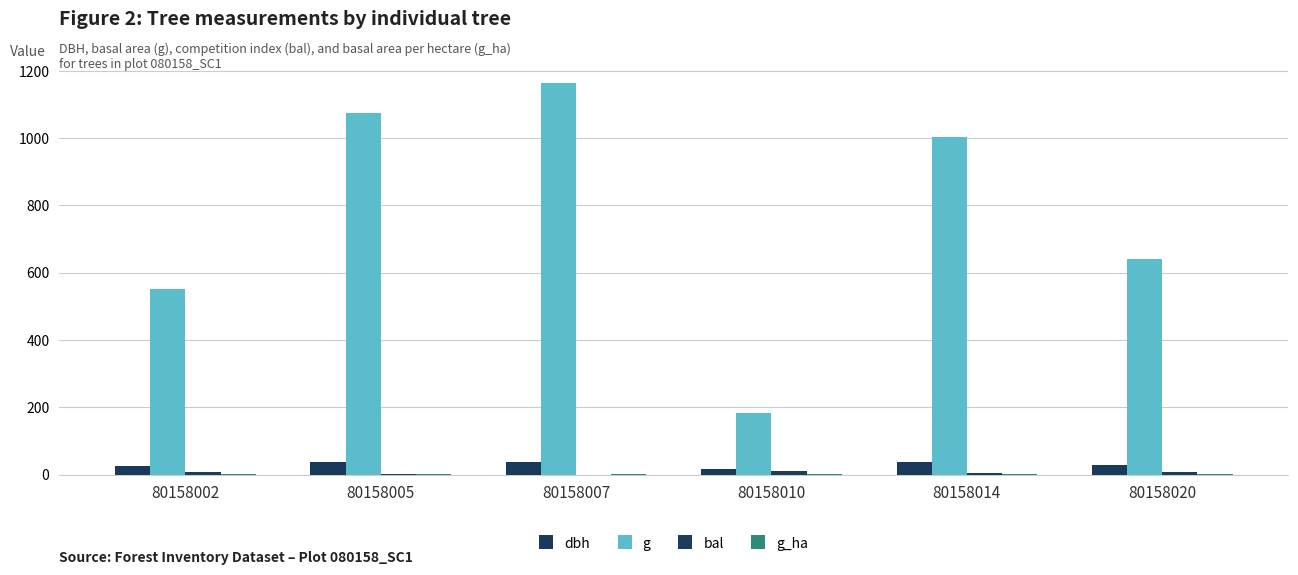

Which category has the lowest value across all series?

80158007